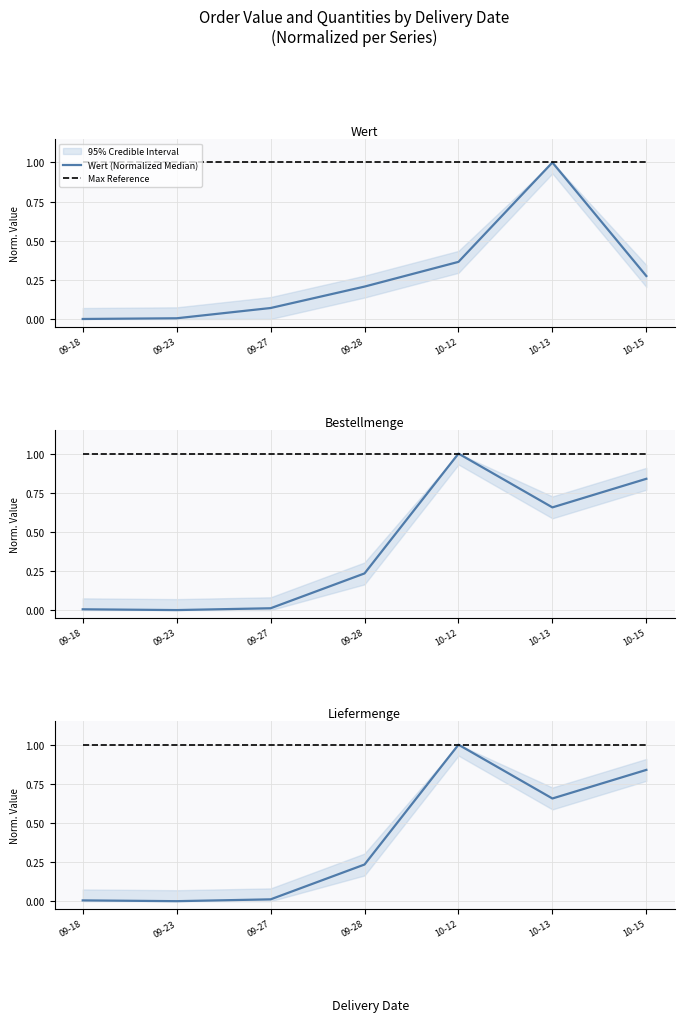

How many distinct data groups are displayed?

4